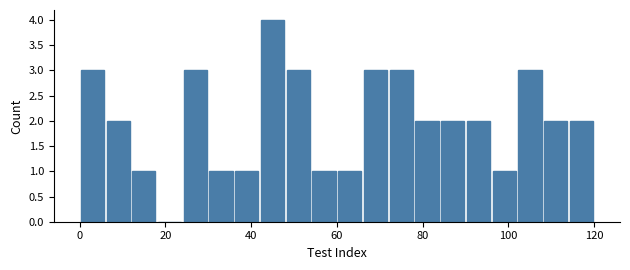

Read against the x-axis, roughly where is the centre of the tallest bar?

46